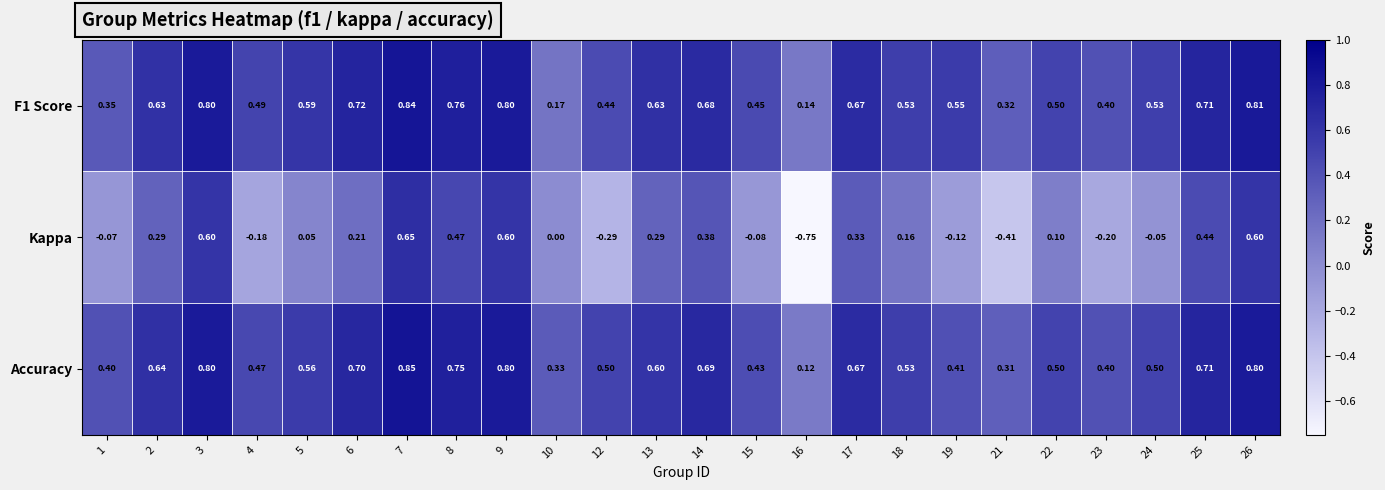

Is the value of Kappa at 19 greater than the value of Accuracy at 5?

No